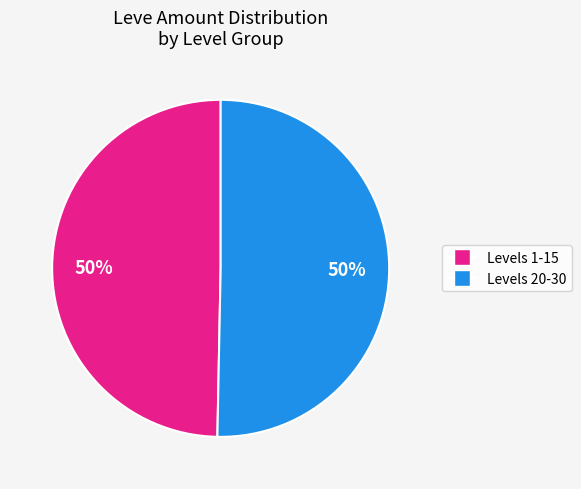

How many segments does this pie chart have?

2